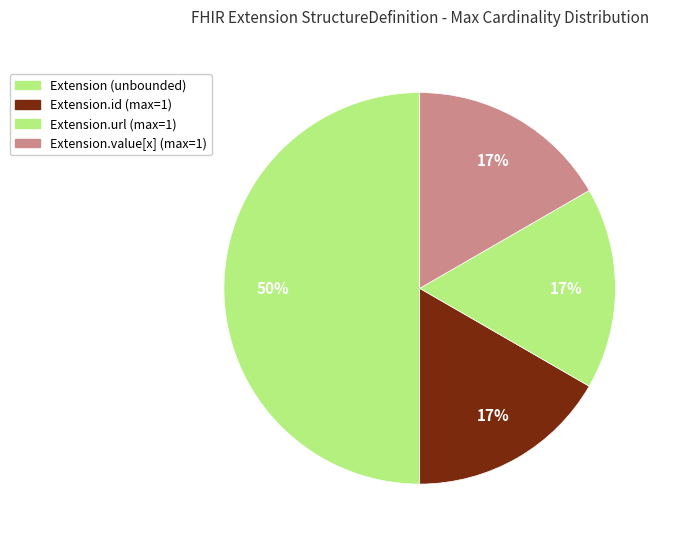

How many slices are in this pie chart?

4